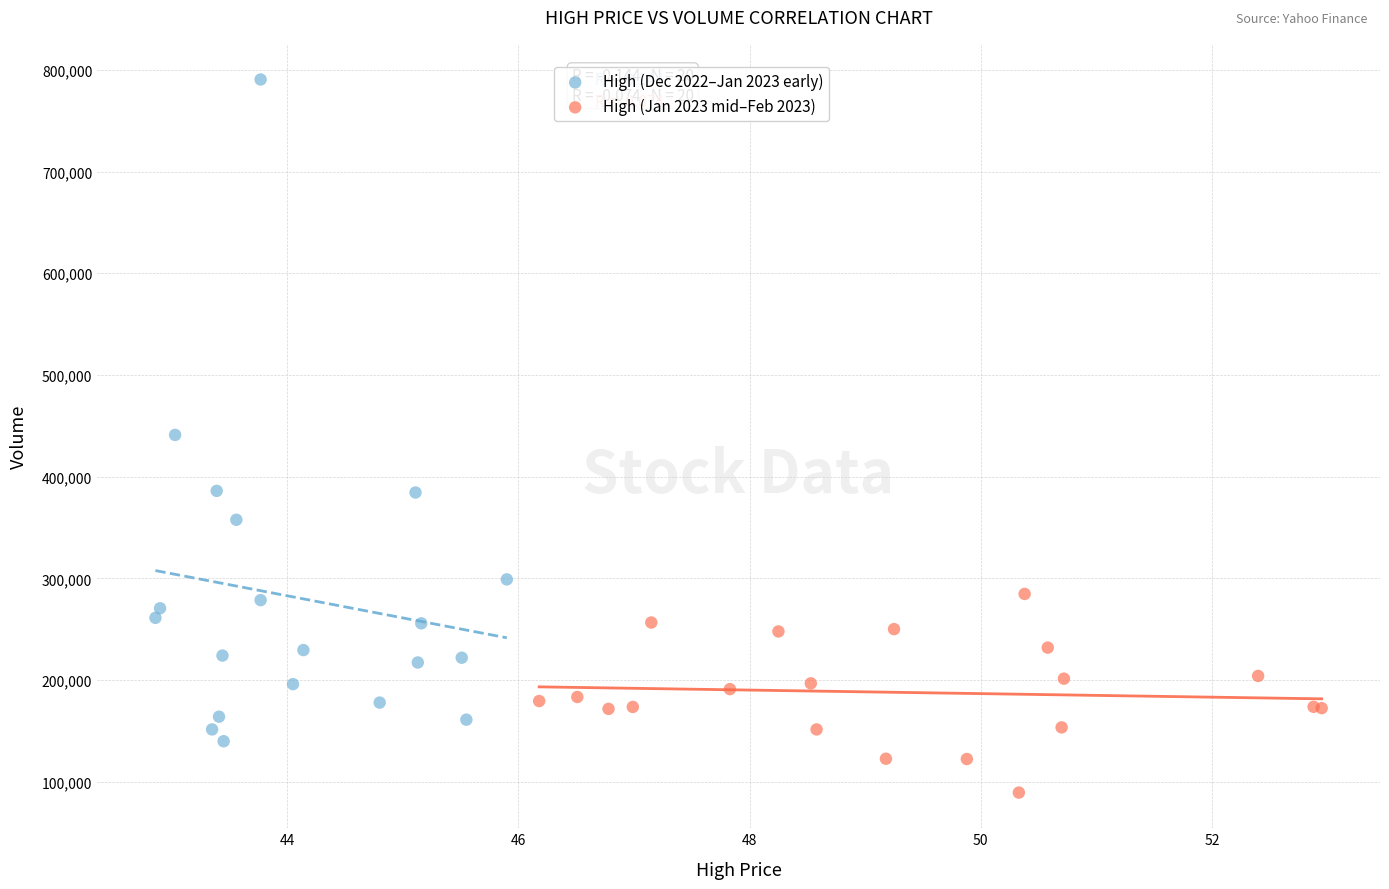

Which series has the largest Y range (max minus min)?

High (Dec 2022–Jan 2023 early)